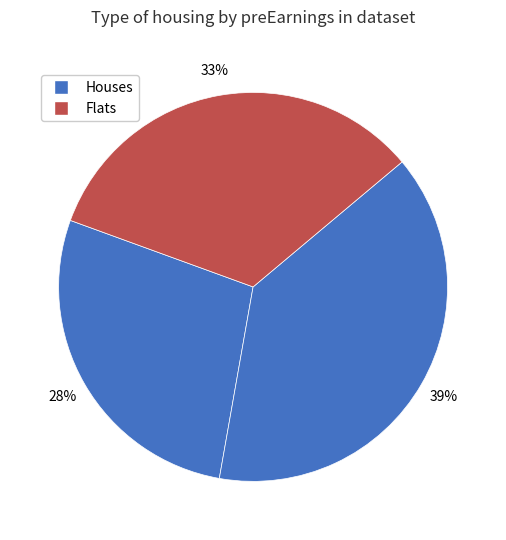

How many segments does this pie chart have?

3